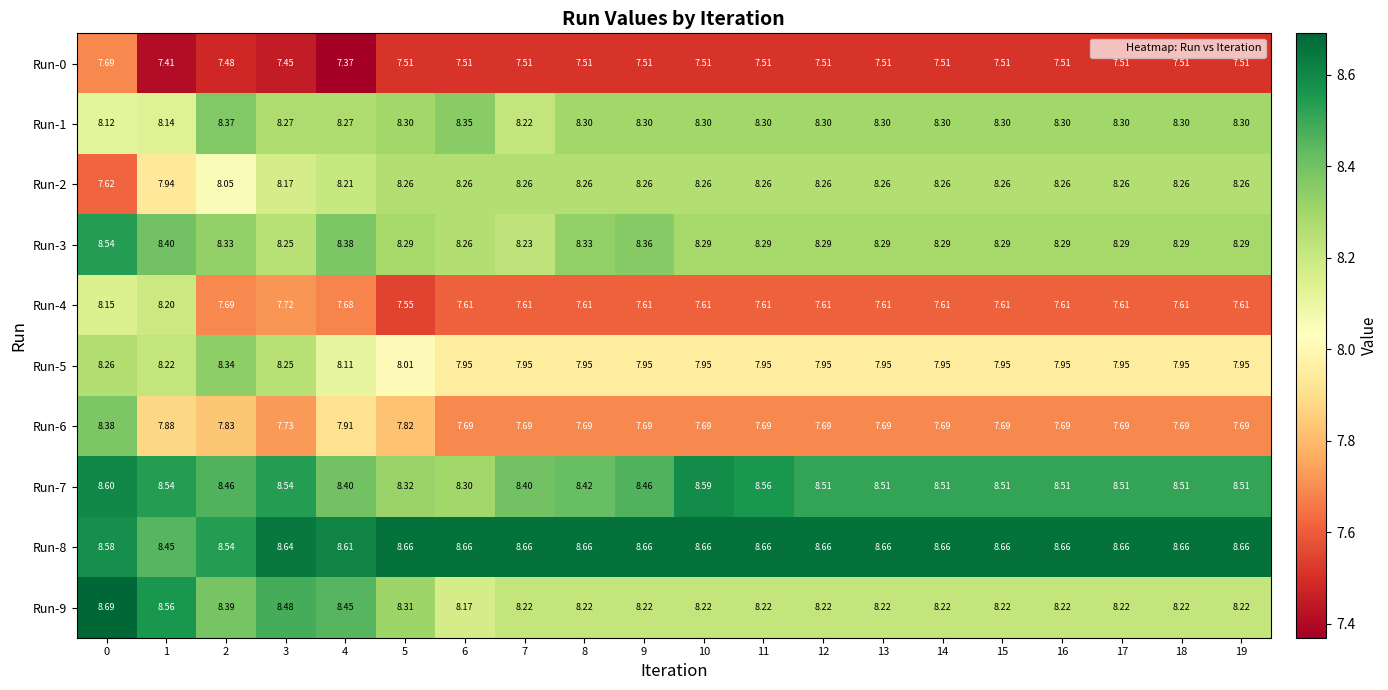

How many data points does each series have?

20